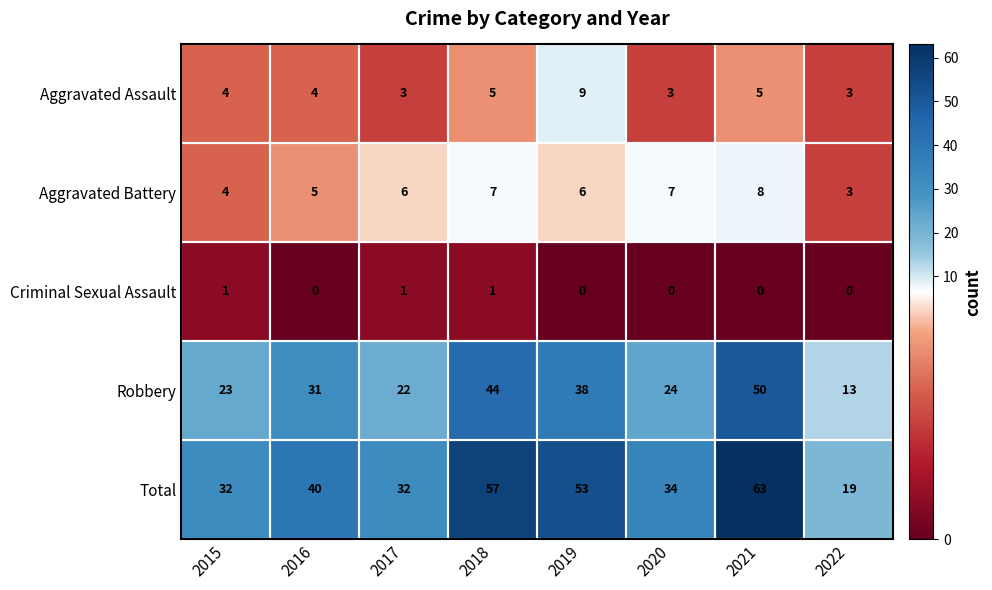

True or false: Aggravated Battery has a value of 6 at 2017.

True